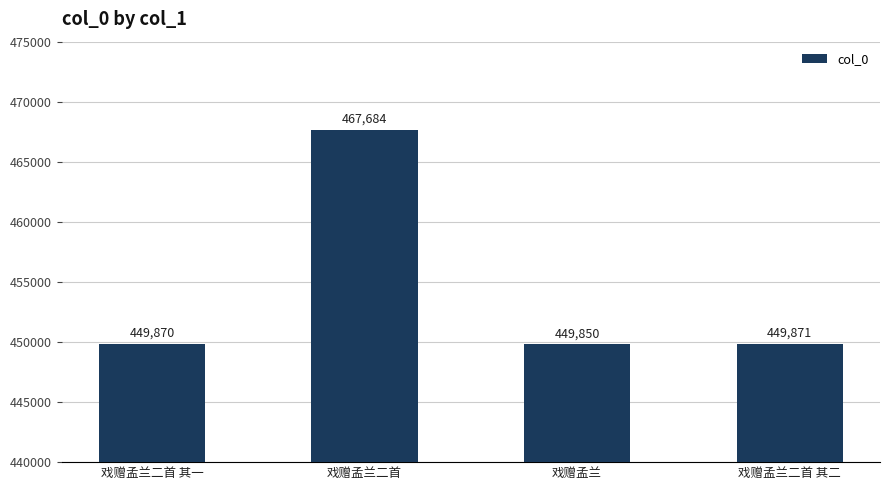

At which label is the value closest to 458767?

戏赠孟兰二首 其二